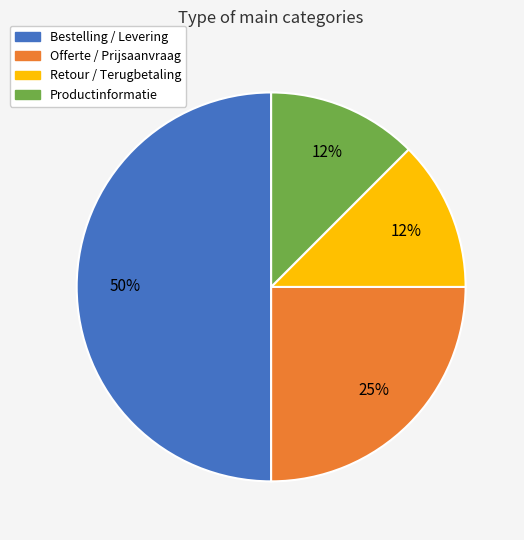

To the nearest percent, what is the average slice percentage?

25%